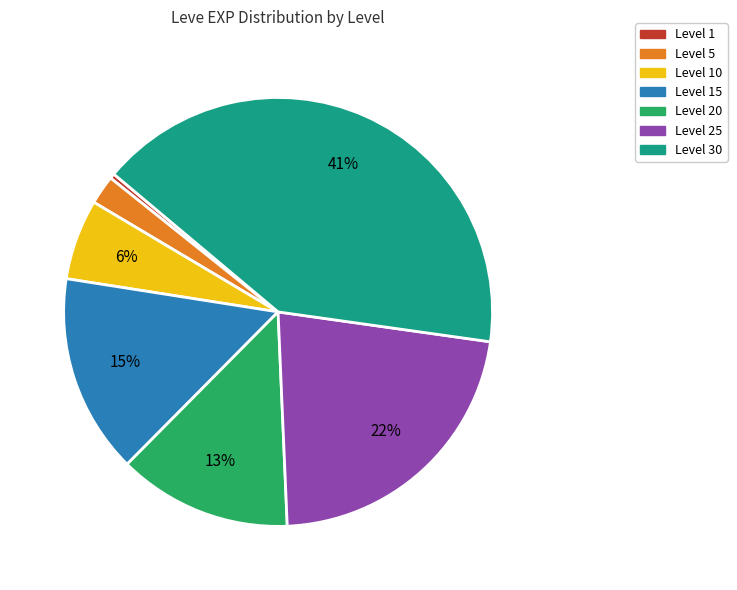

Does any single category account for the majority?

No